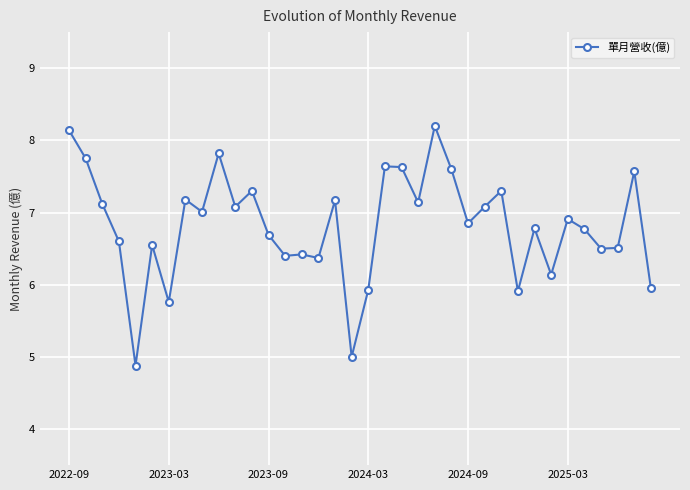

True or false: the data has more than 2 interior local peaks.

True